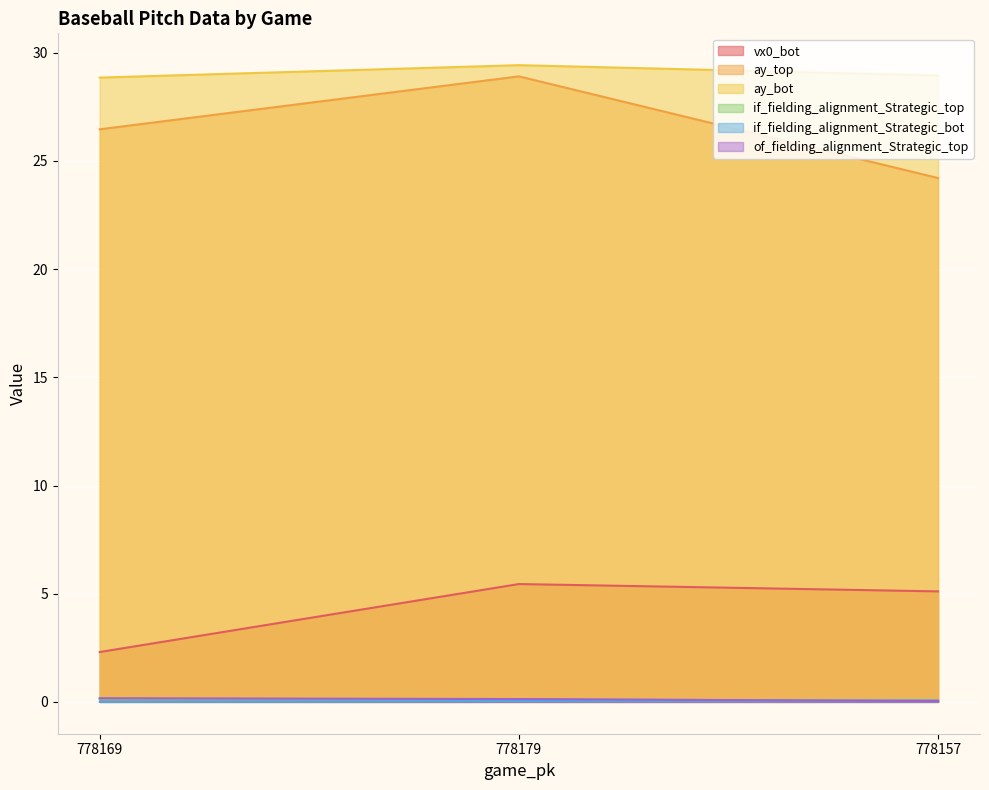

Reading left to right, extract all data points from this chart.

vx0_bot: 778169=2.3	778179=5.4	778157=5.1
ay_top: 778169=26.5	778179=28.9	778157=24.2
ay_bot: 778169=28.9	778179=29.4	778157=29.0
if_fielding_alignment_Strategic_top: 778169=0.1	778179=0.1	778157=0.0
if_fielding_alignment_Strategic_bot: 778169=0.0	778179=0.0	778157=0.1
of_fielding_alignment_Strategic_top: 778169=0.2	778179=0.1	778157=0.0